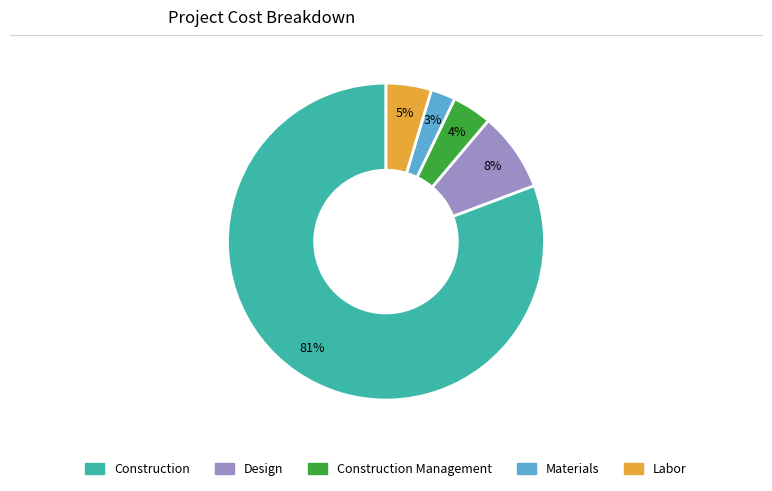

To the nearest percent, what is the average slice percentage?

20%